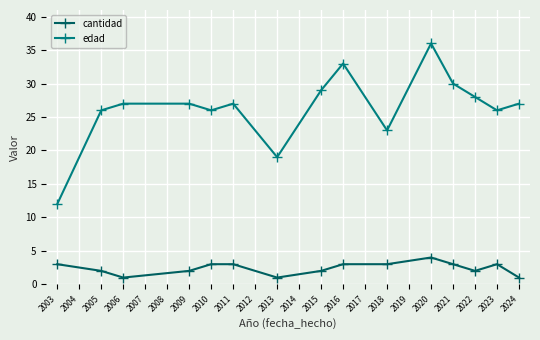

True or false: edad has a value of 33 at 2016.

True